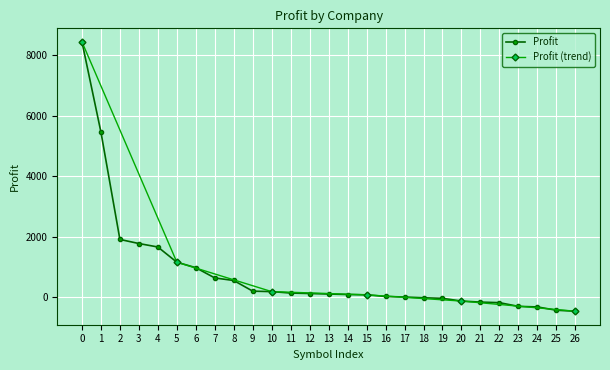

What is the lowest value of the Profit series?

-461.3